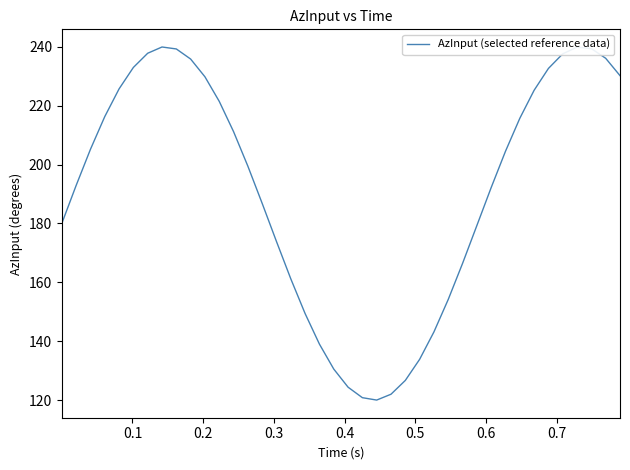

Count the number of categories in the chart.

40